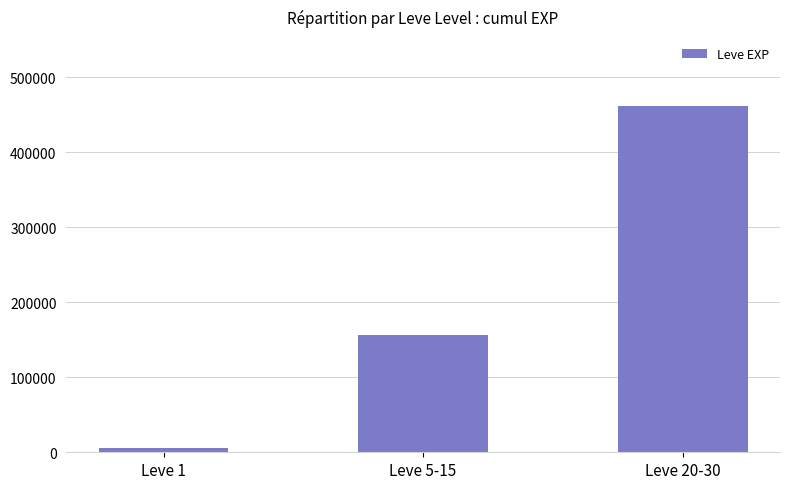

List the labels in order of value, largest first.

Leve 20-30, Leve 5-15, Leve 1